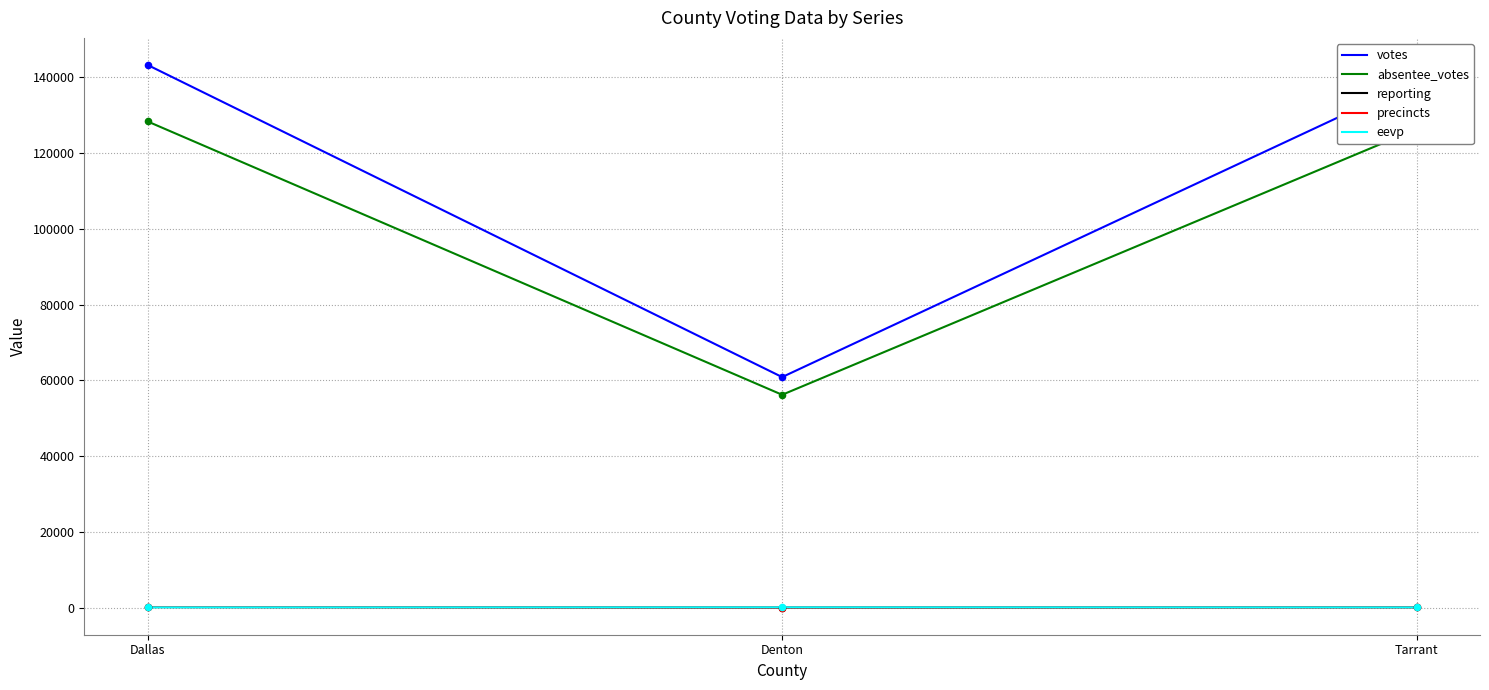

At which label is votes closest to 102068?

Tarrant